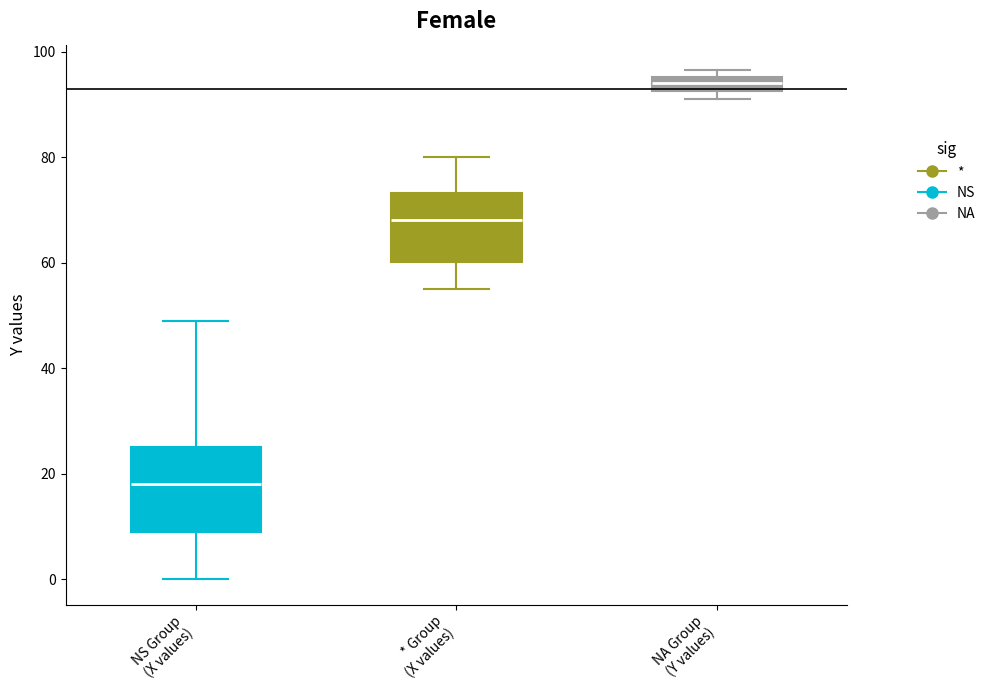

Where does the lower whisker of the box for * Group (X values) end on the y-axis? The values are not printed on the chart, so give them approximately, as read against the axis.

56